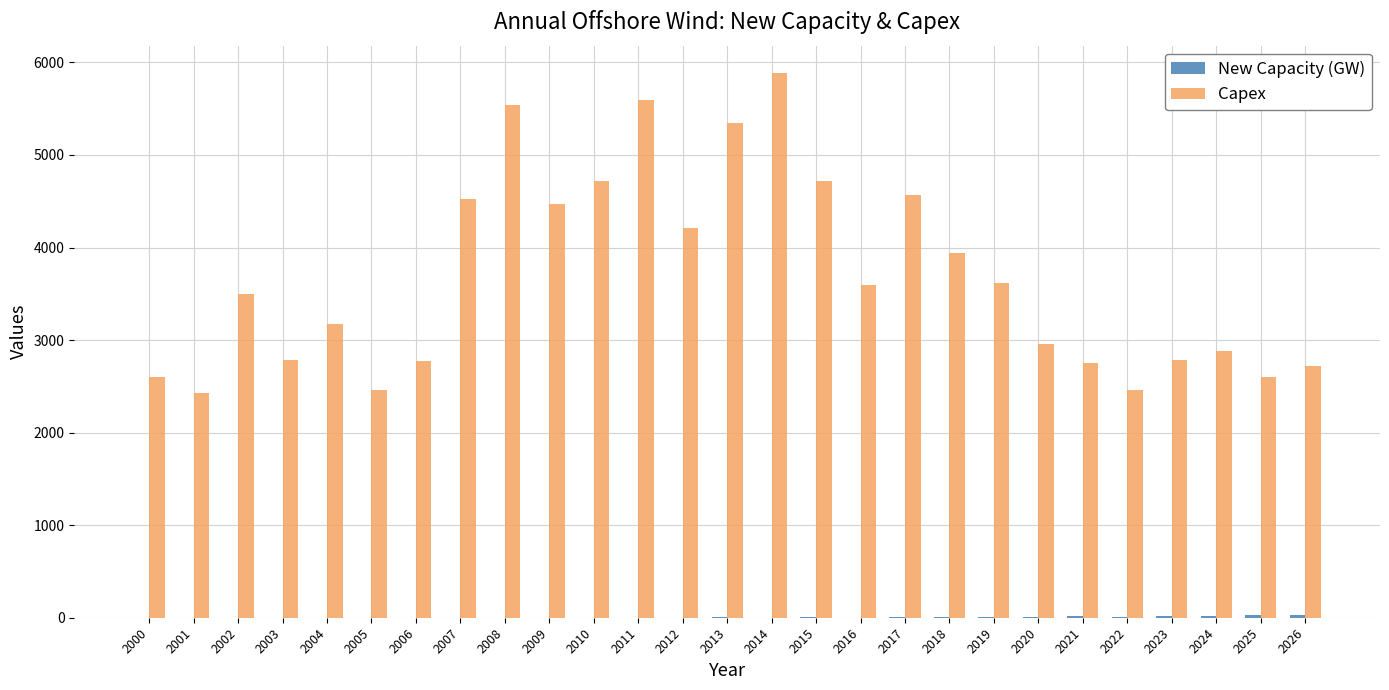

How many categories are shown in the chart?

27